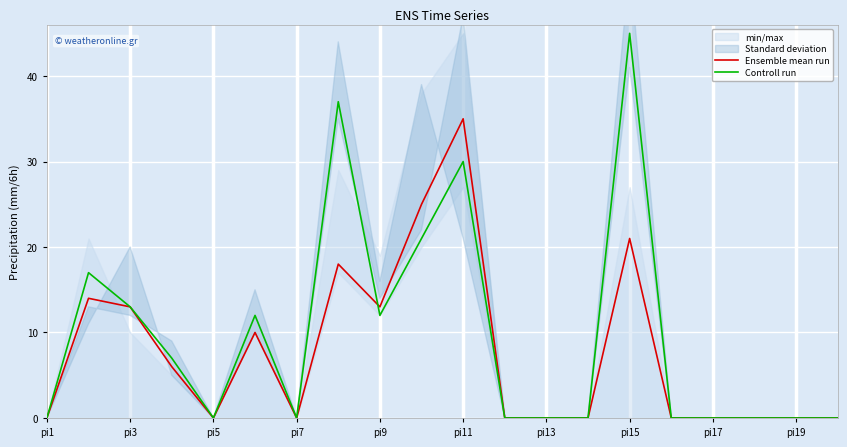

How many lines are shown in the chart?

2